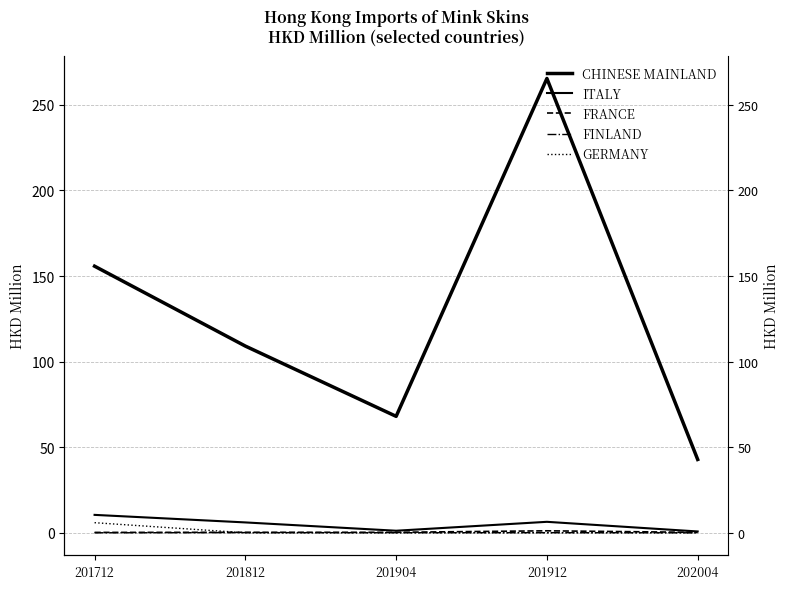

How many series are shown in this chart?

5